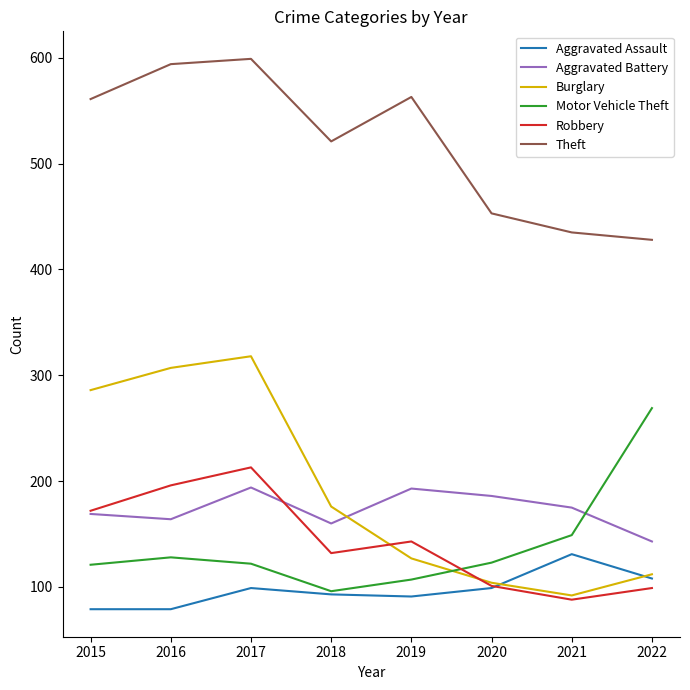

Is the value of Theft at 2022 greater than the value of Motor Vehicle Theft at 2016?

Yes